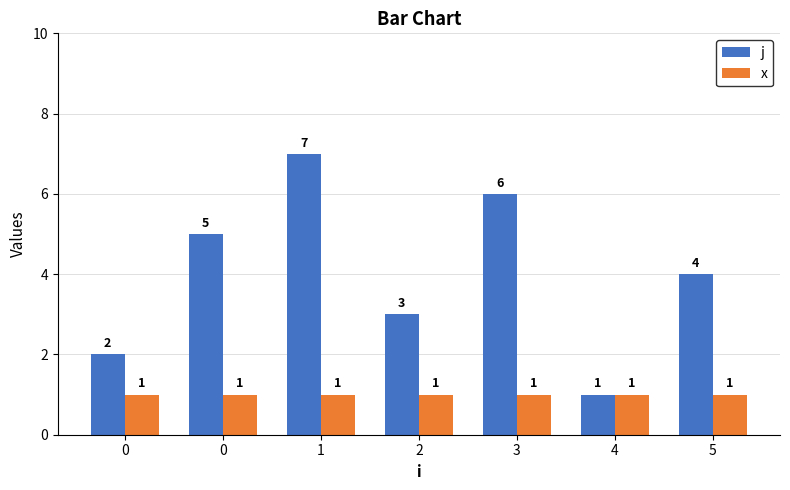

What is the value of the x bar at the 7th from the left?

1